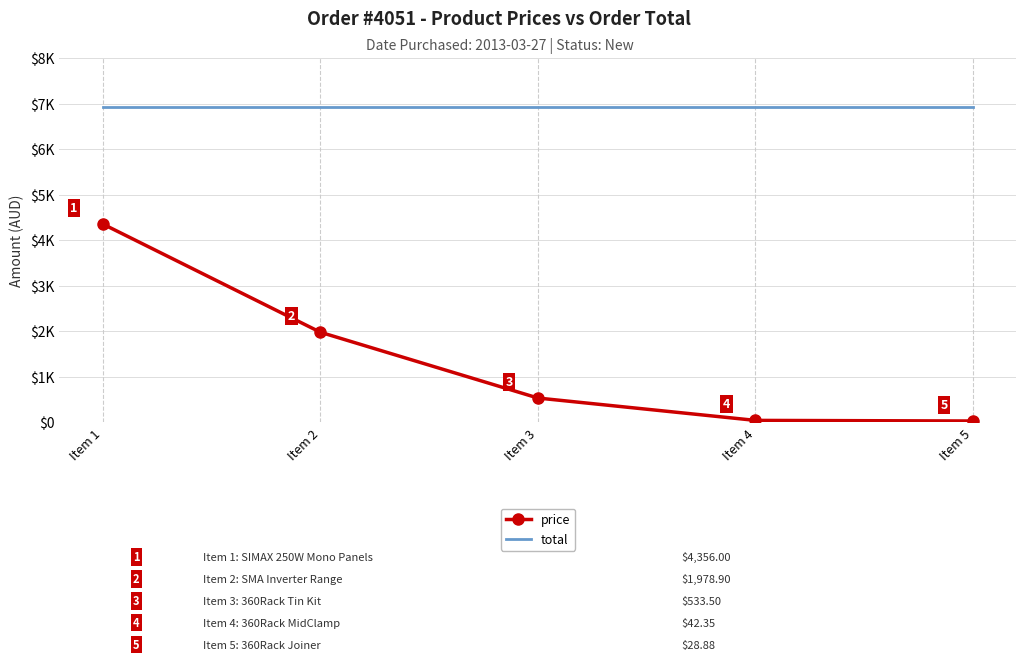

What are all the series names shown in the legend?

price, total